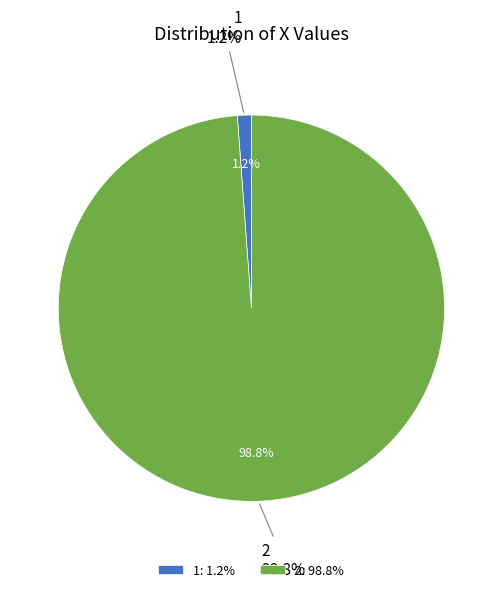

To the nearest percent, what is the average slice percentage?

50%